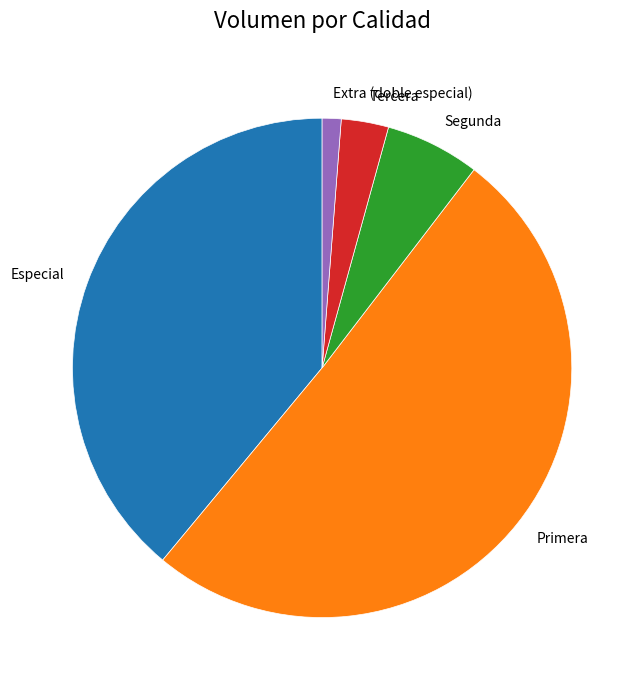

What is the largest slice in the pie chart?

Primera